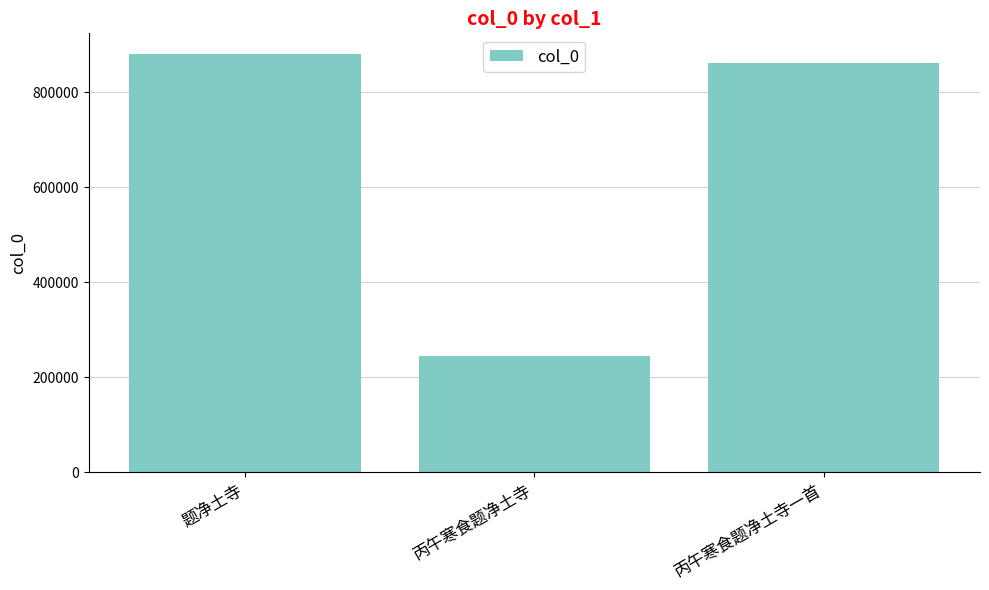

What is the change in value from 题净土寺 to 丙午寒食题净土寺一首?

-19058